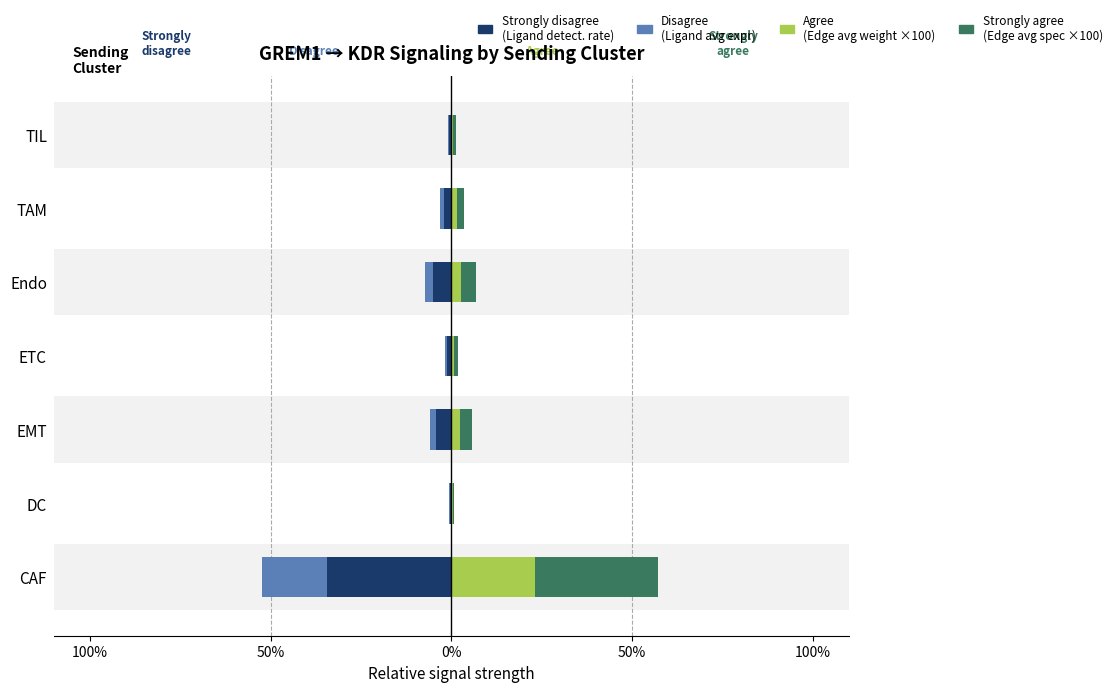

Rank the series at Endo from lowest to highest value.

Ligand detection rate (neg), Ligand avg expr (neg), Edge avg weight ×100, Edge avg spec ×100